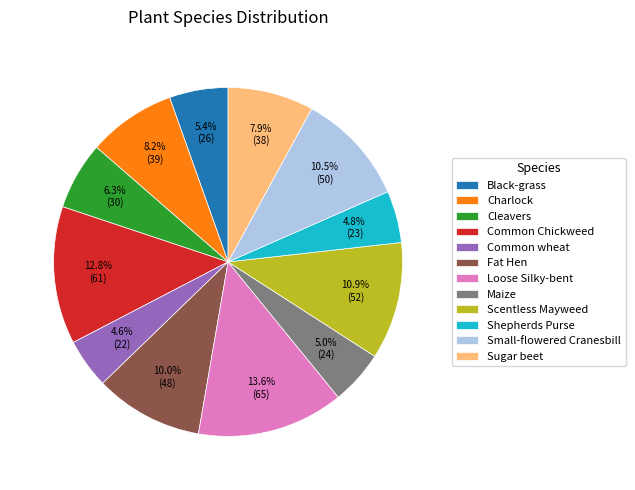

Between Maize and Scentless Mayweed, which is larger?

Scentless Mayweed